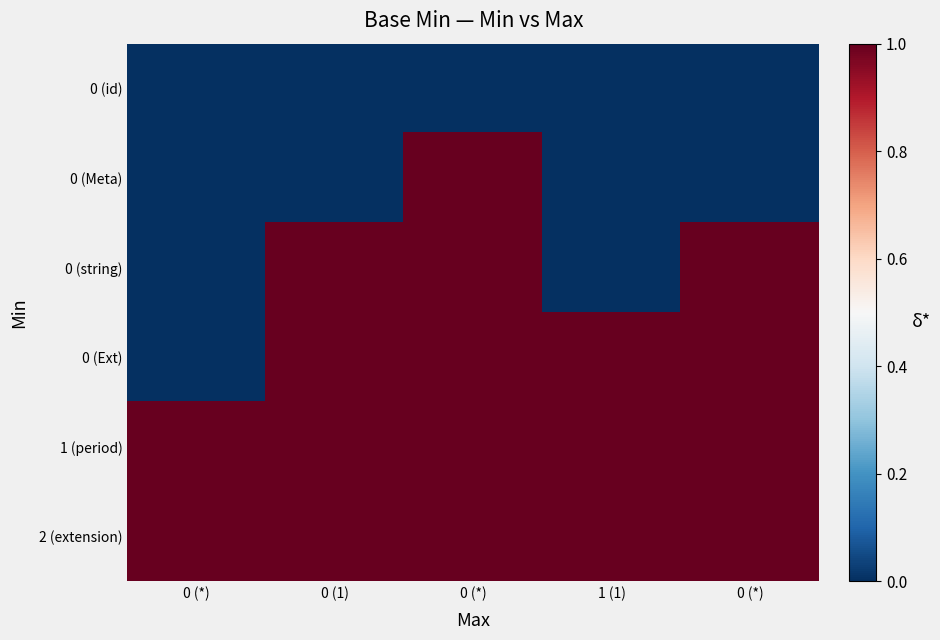

Which category has the highest value across all series?

0 (*)